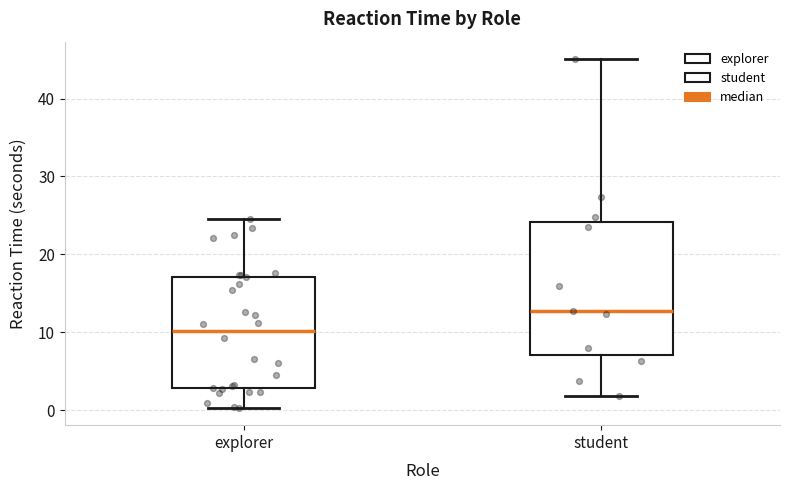

Which box's median line is the lowest?

explorer